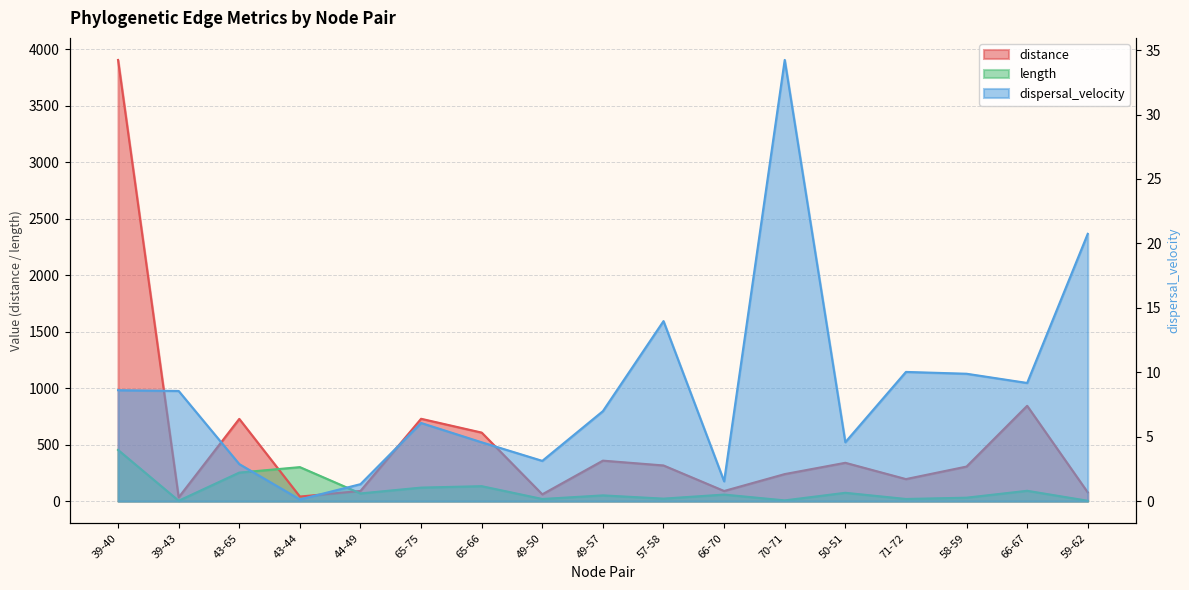

What is the spread (max minus min) of values at 39-40?

3897.0